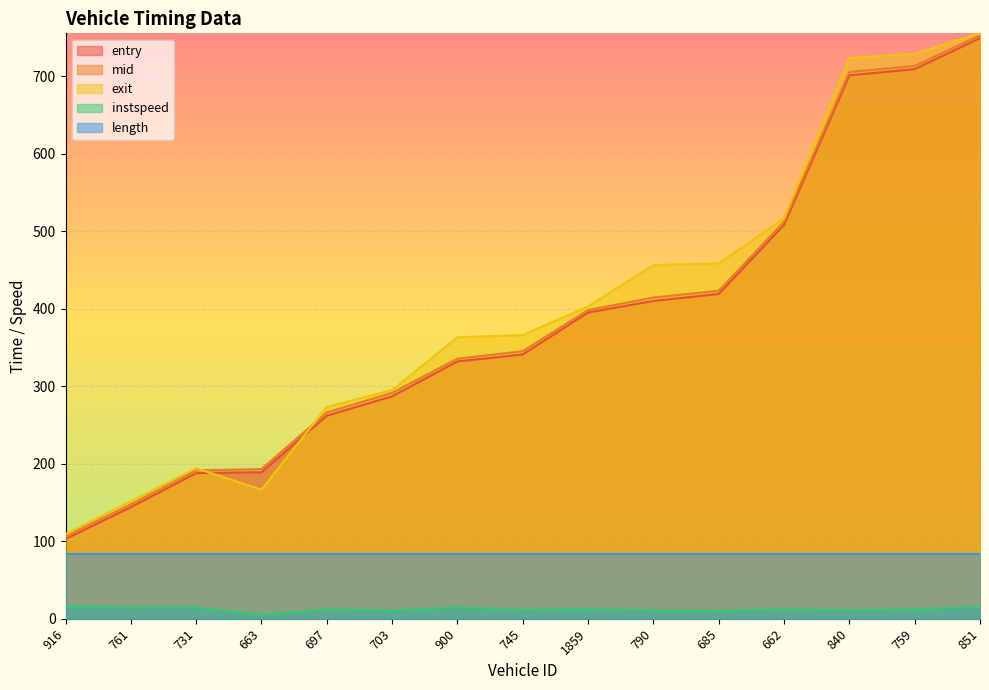

What position from the left is 663?

4